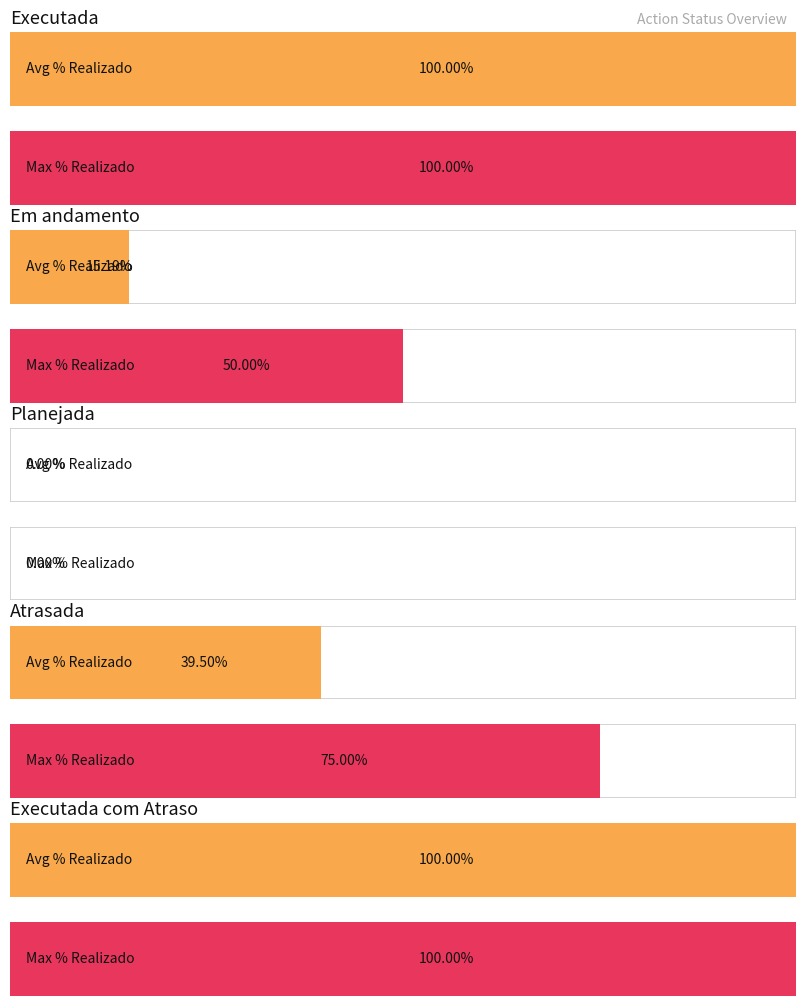

At which category is the sum across all series the highest?

Executada